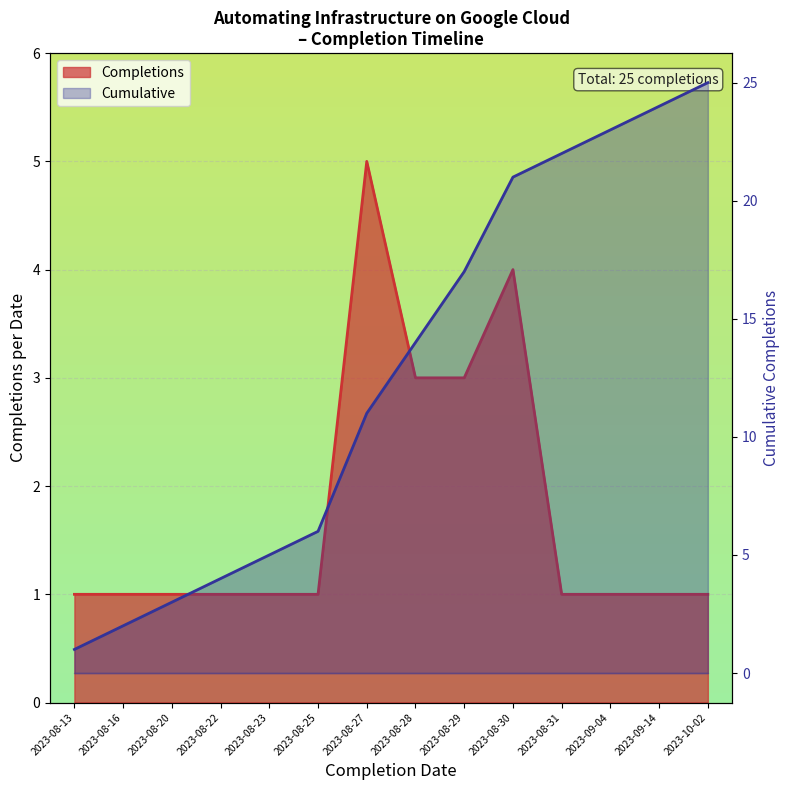

Reading left to right, what are all the values shown in this chart?

2023-08-13=1	2023-08-16=2	2023-08-20=3	2023-08-22=4	2023-08-23=5	2023-08-25=6	2023-08-27=11	2023-08-28=14	2023-08-29=17	2023-08-30=21	2023-08-31=22	2023-09-04=23	2023-09-14=24	2023-10-02=25